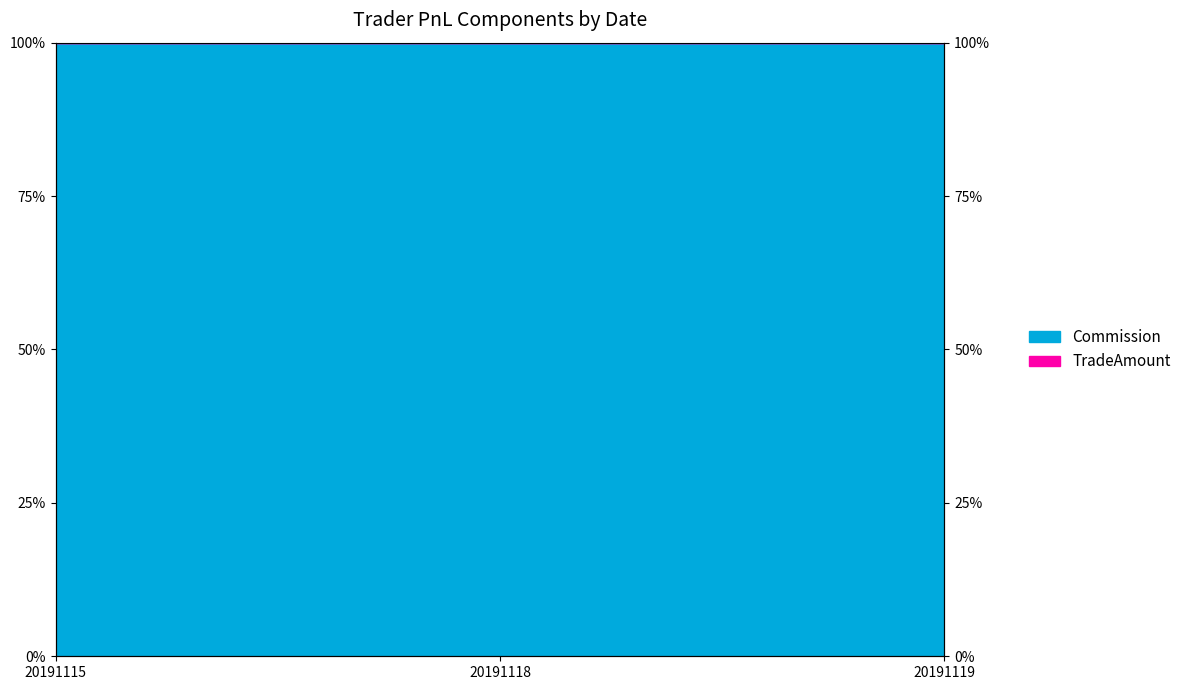

What is the smallest value displayed?

100.0